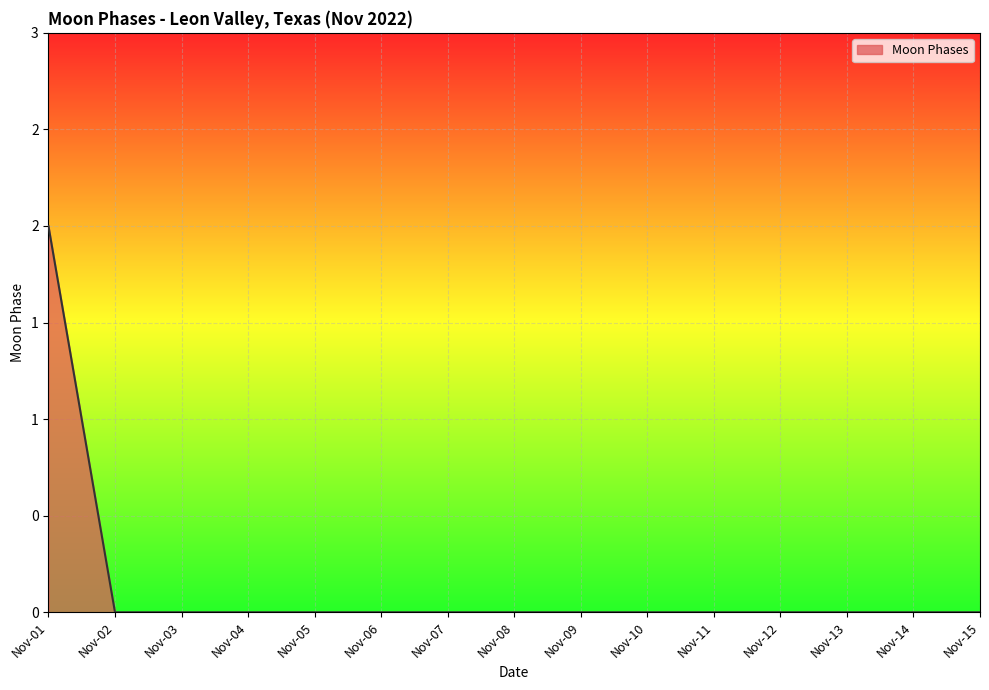

At which category does the chart reach its minimum across all series?

Nov-02